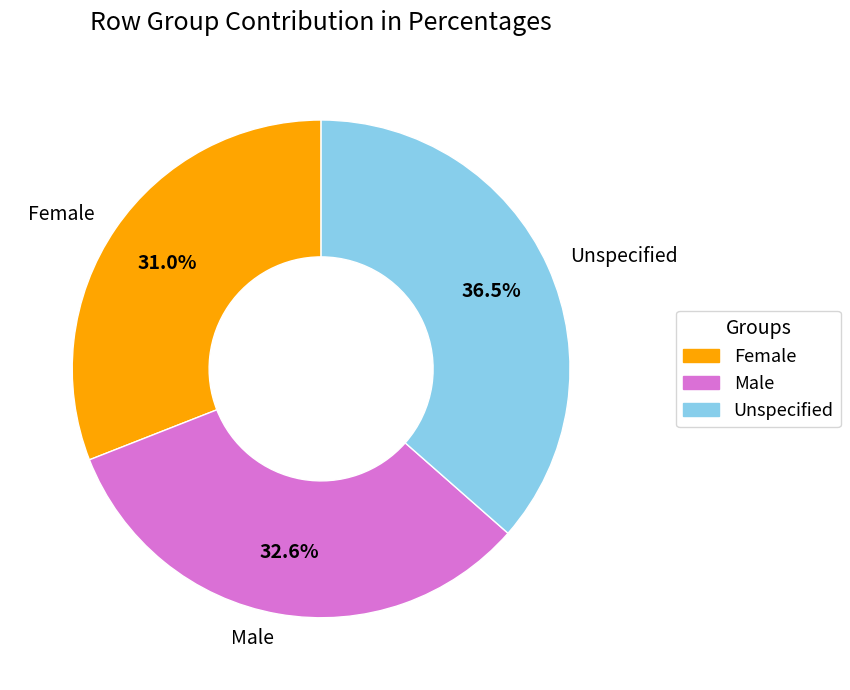

Between Unspecified and Male, which is larger?

Unspecified